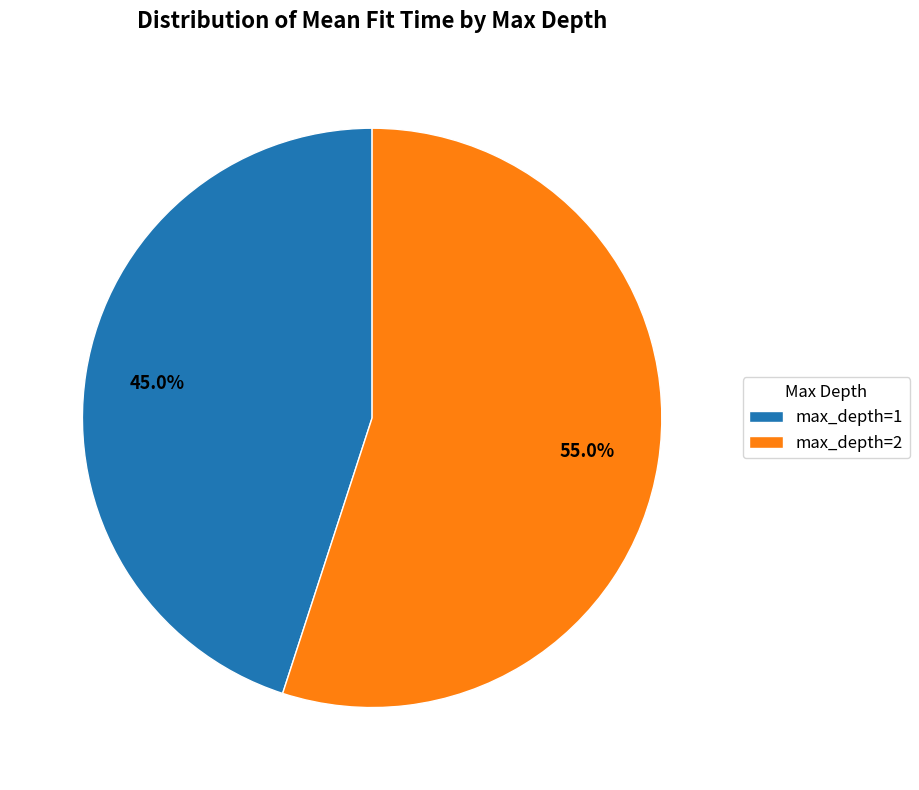

What percentage do max_depth=1 and max_depth=2 together represent?

100.0%